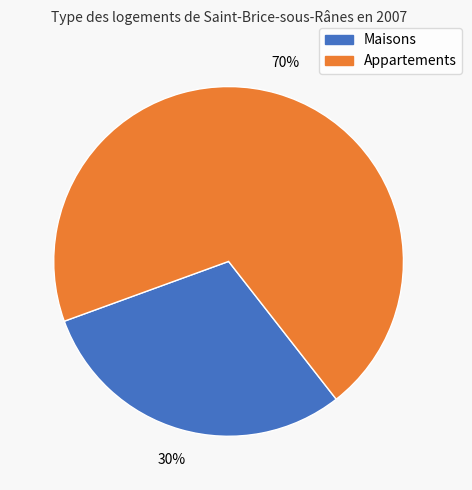

Is there any slice that represents more than half of the pie?

Yes